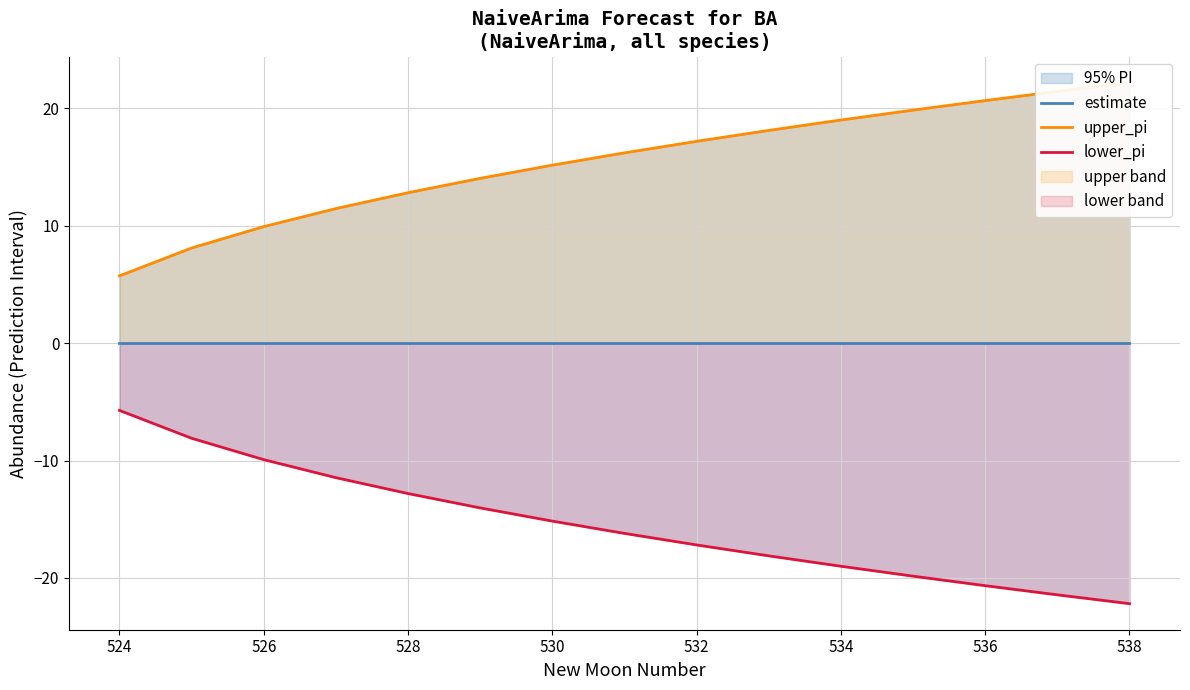

Which series changed the most between 536 and 538?

upper_pi